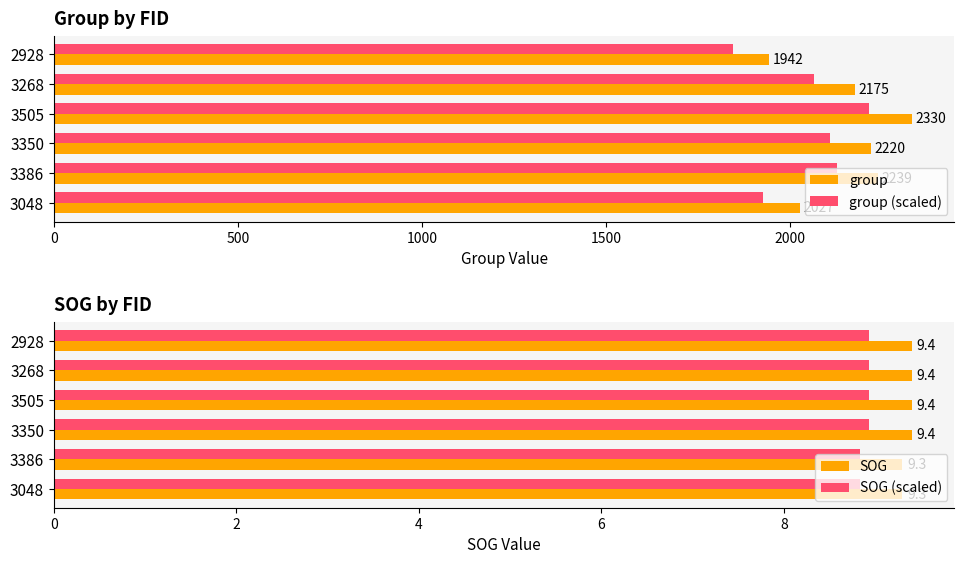

What is the value of the SOG (scaled) bar at the 3rd from the left?

8.9